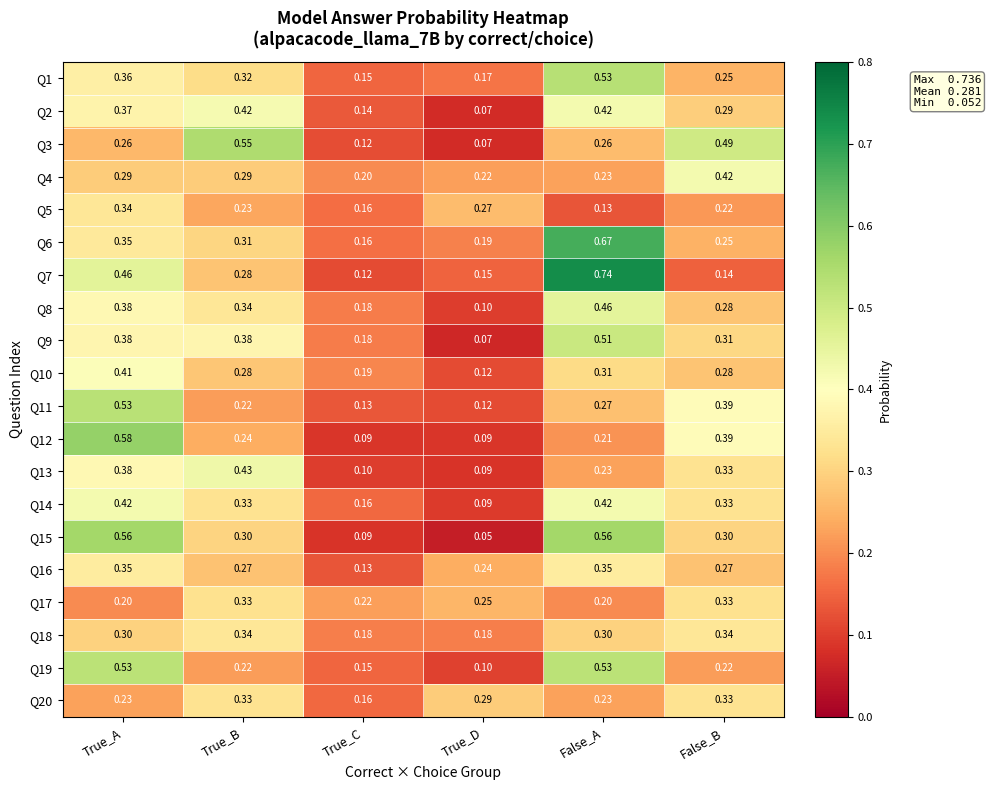

Which category has the highest value across all series?

False_A